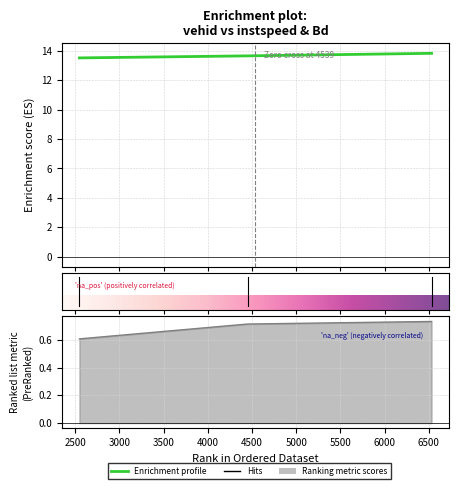

What is the spread (max minus min) of values at 2549.0?

12.9